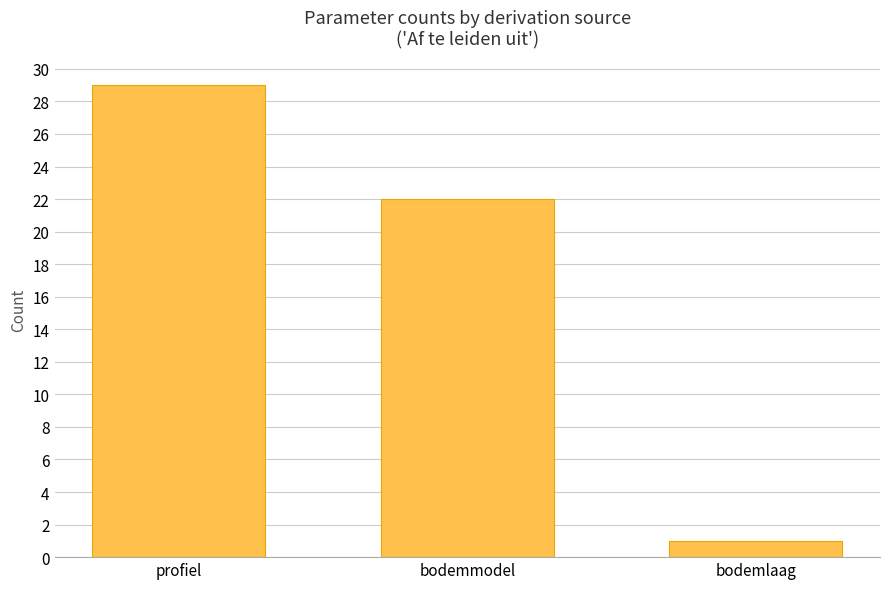

How many data points are less than 22?

1